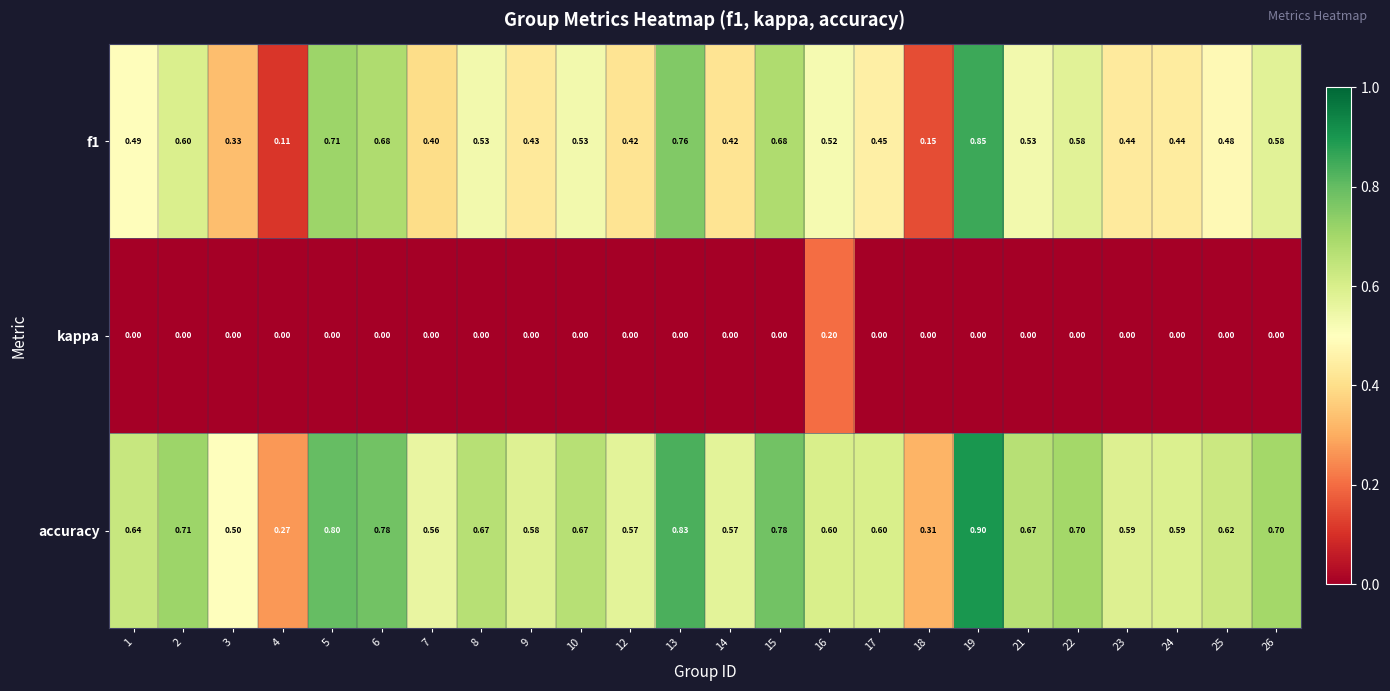

At which category is the sum across all series the highest?

19